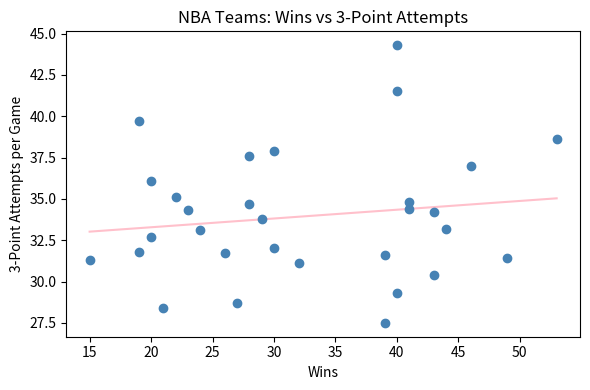

What is the range of X values (max minus min)?

38.0